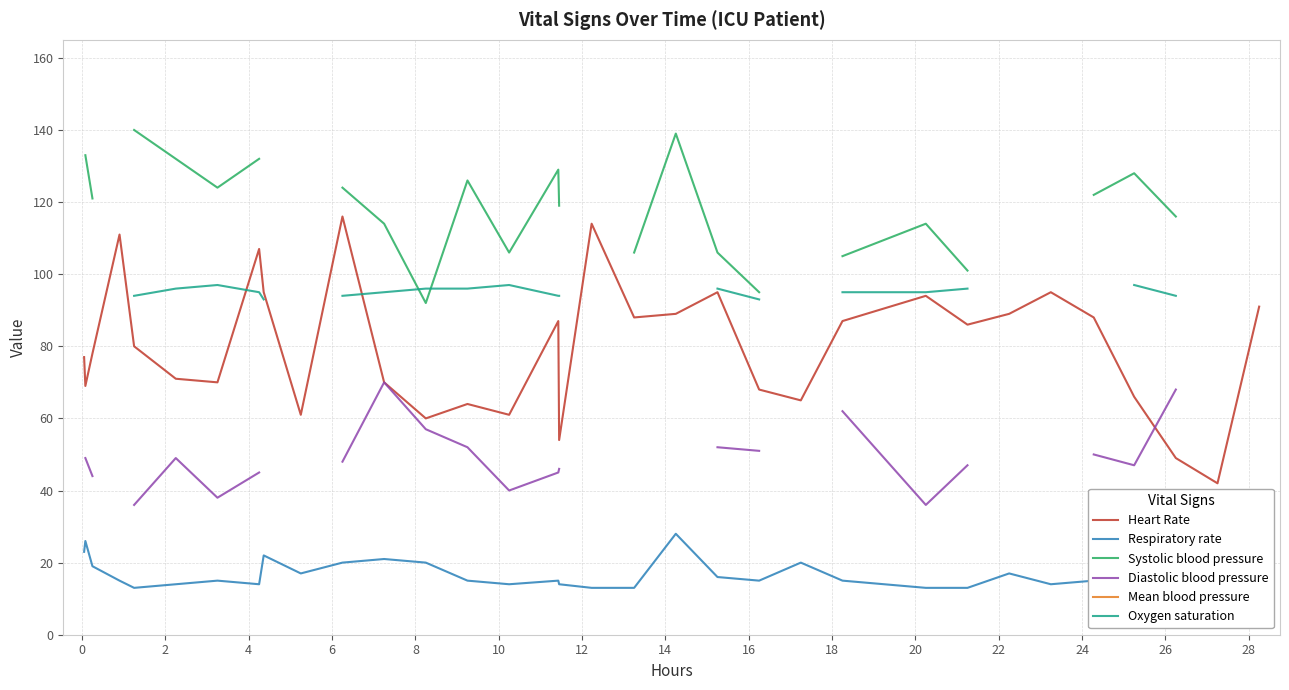

Between 2 and 20, which is larger?

20